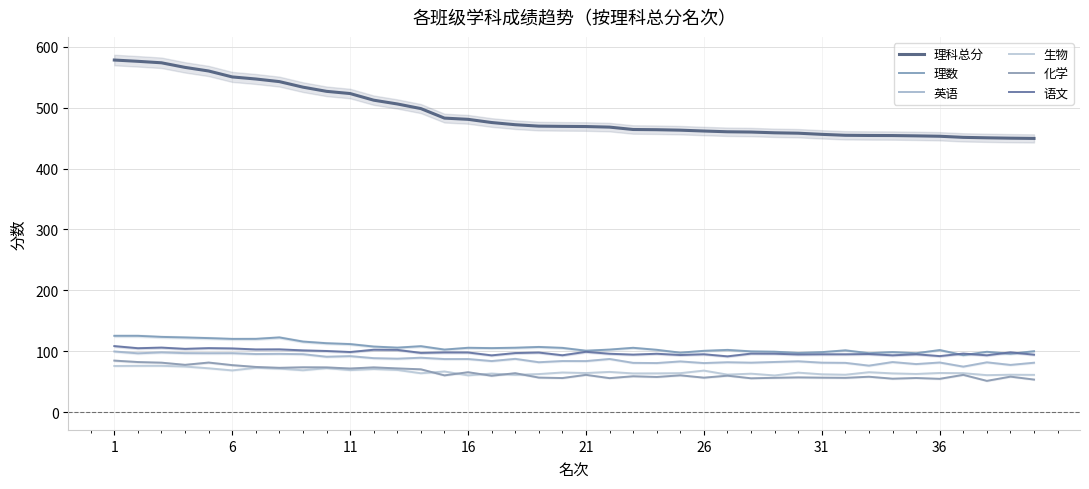

List the series in order of their peak value, lowest first.

生物, 化学, 英语, 语文, 理数, 理科总分